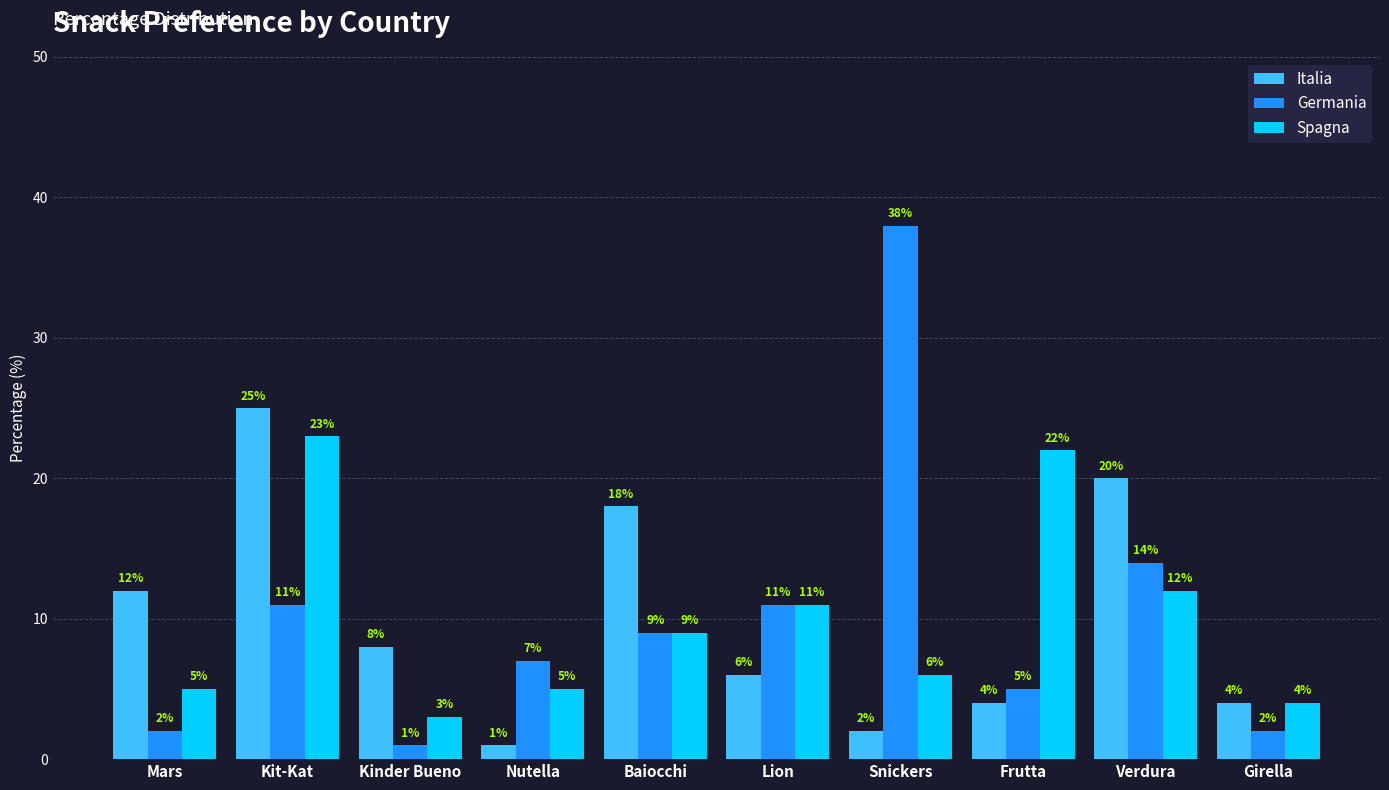

Where is Germania nearest to the value 19?

Verdura